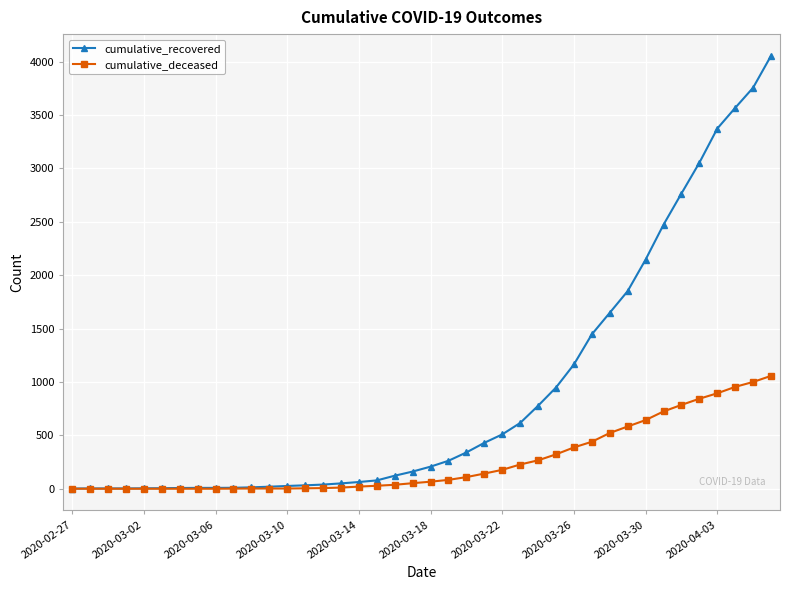

Which series has the largest total across all categories?

cumulative_recovered